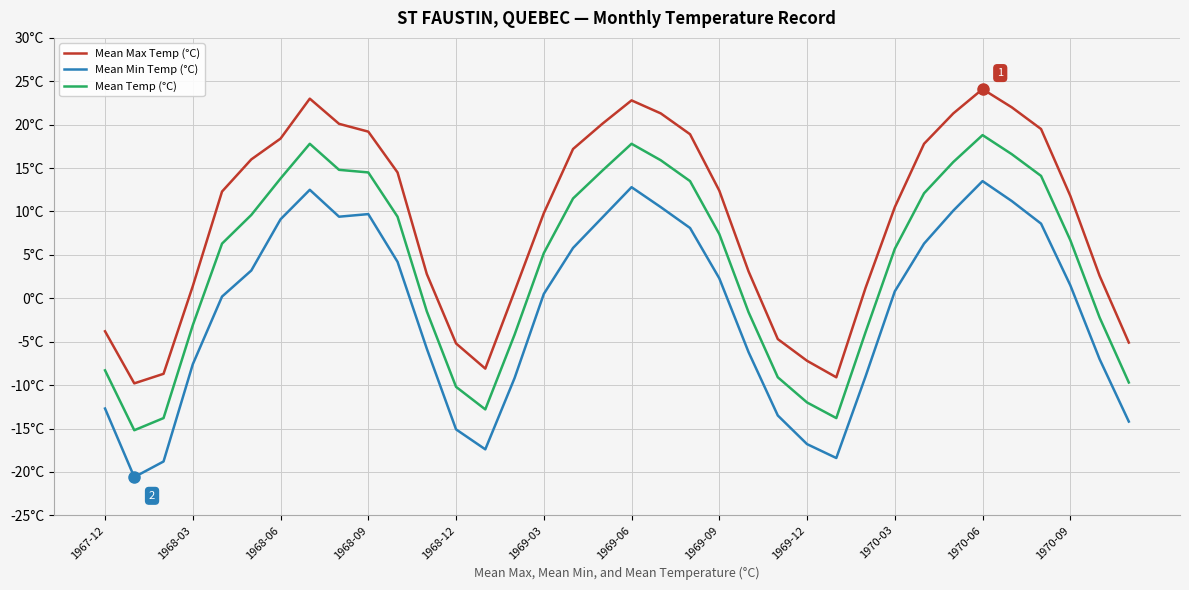

What is the average value of the Mean Max Temp (°C) series?

9.0